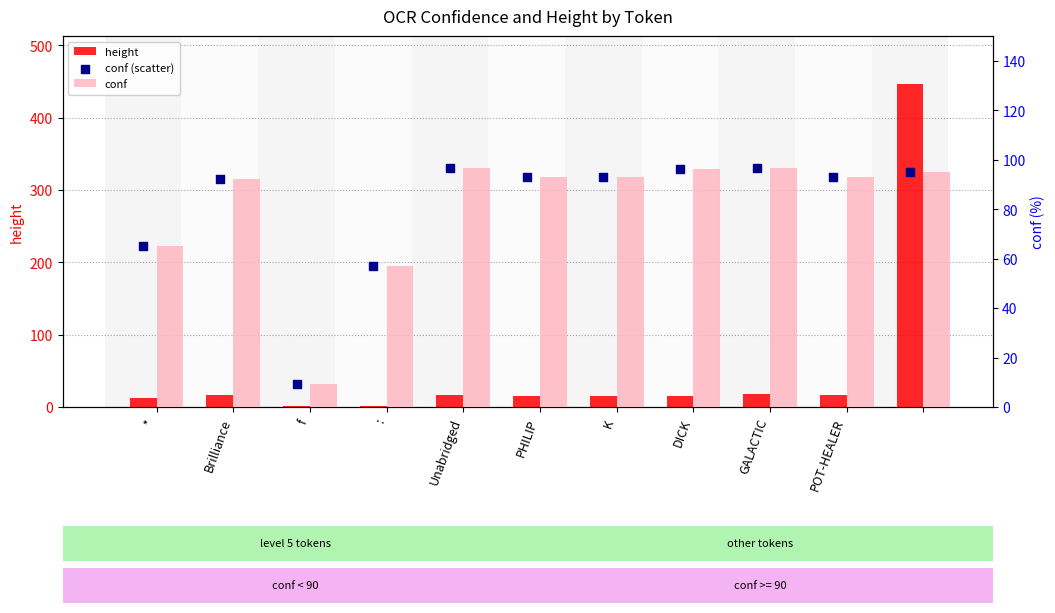

What are all the series names shown in the legend?

height, conf, conf (scatter)